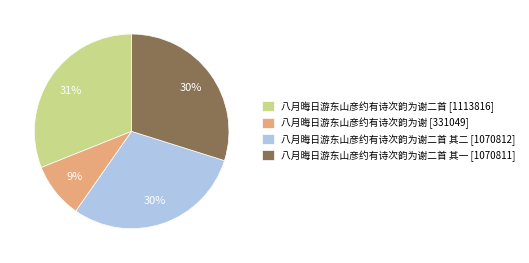

Count the number of slices in the pie.

4